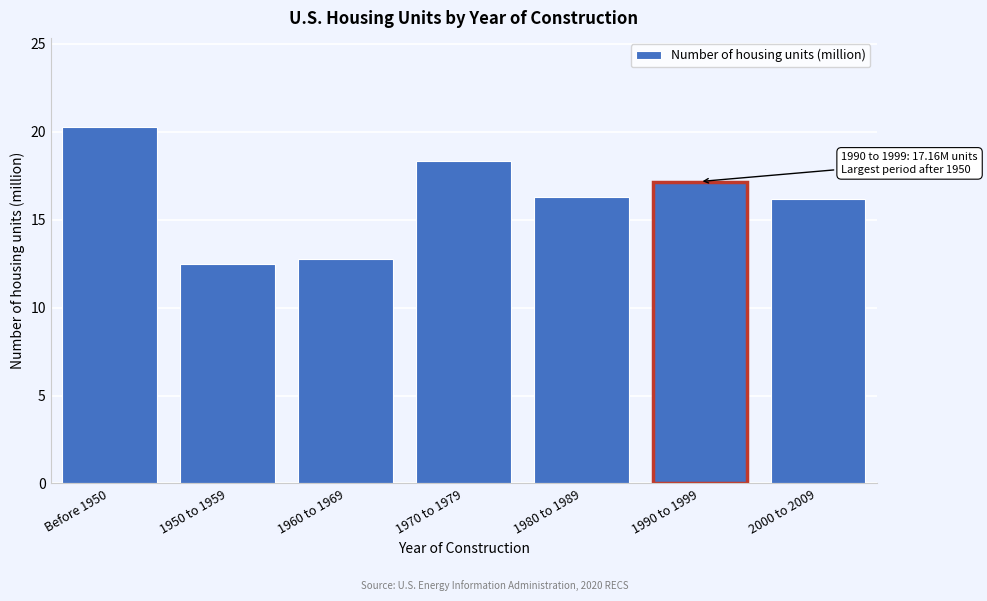

Reading left to right, list all the values displayed in this chart.

20.3	12.5	12.8	18.3	16.3	17.2	16.2